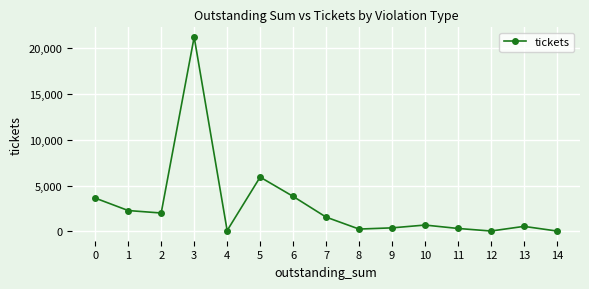

The chart shows a value of 2346 at 7. True or false?

False